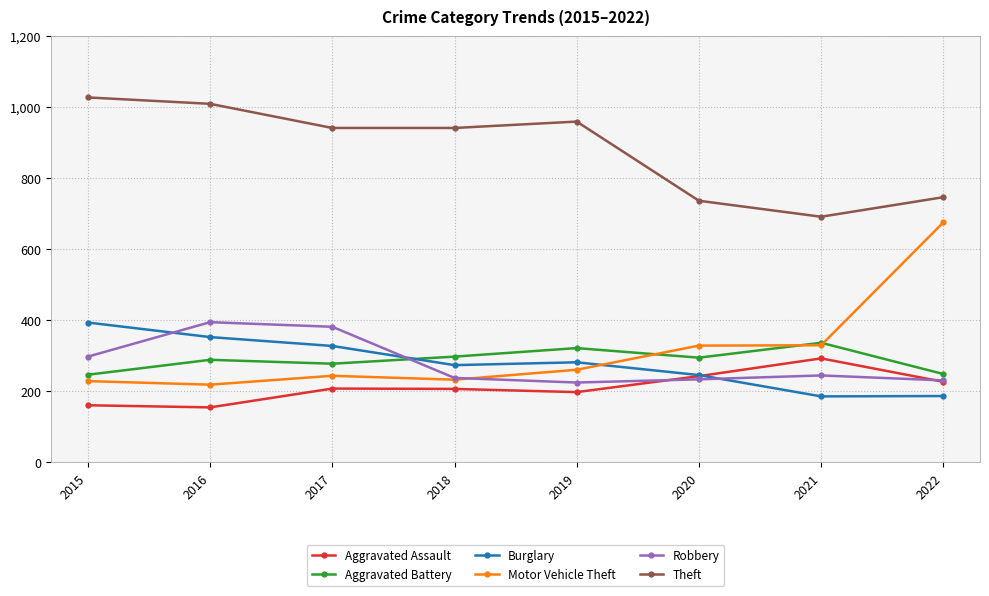

In Motor Vehicle Theft, how many points are higher than both neighbors (excluding endpoints)?

1